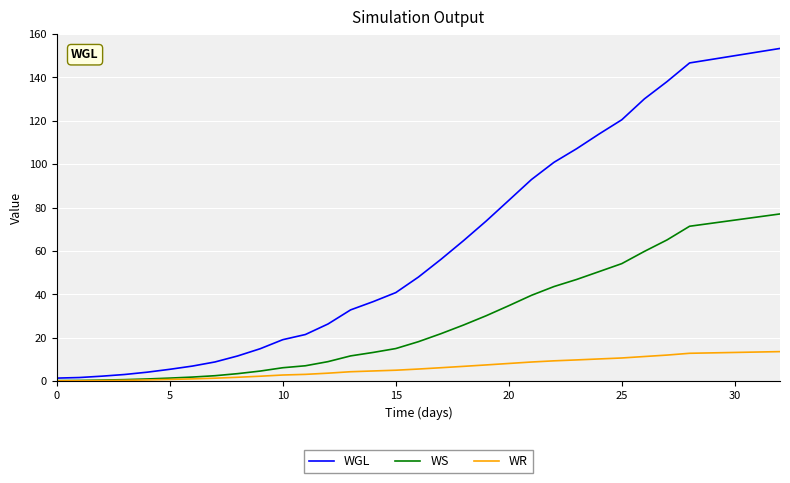

Which series has the largest total across all categories?

WGL